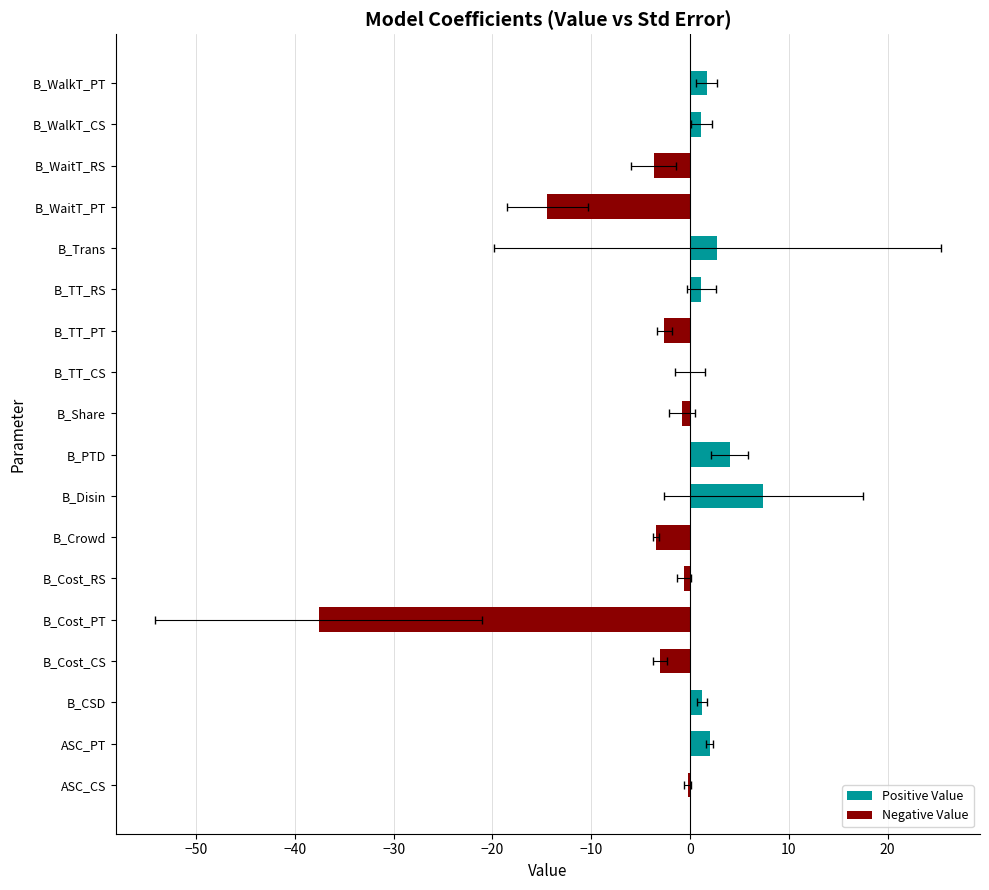

The Positive Value series shows 0.8 at B_WalkT_PT. True or false?

False